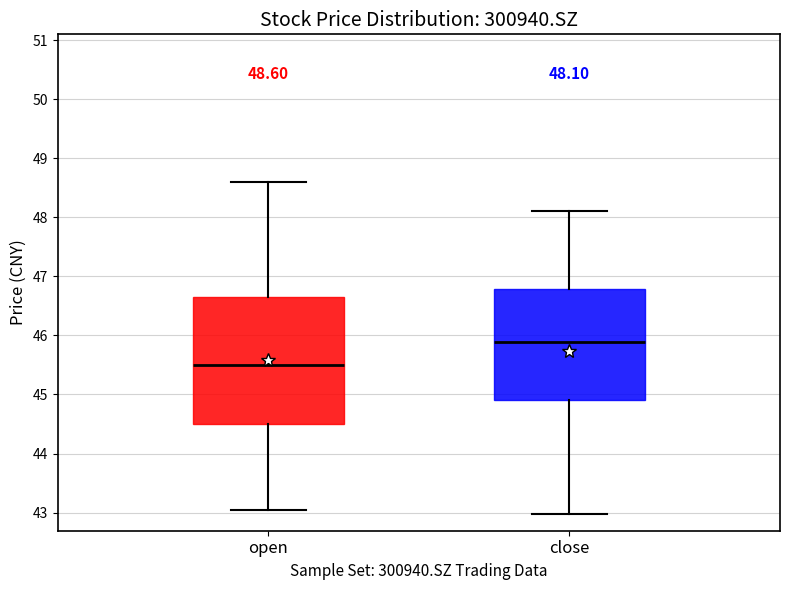

Which box has the highest median line?

close